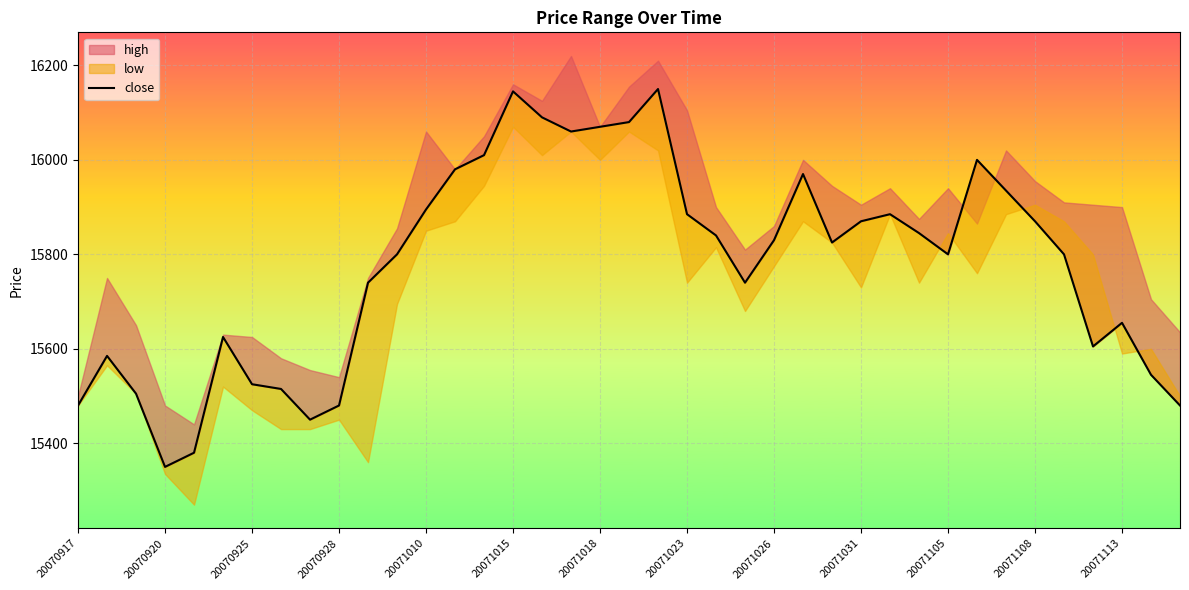

How many points are lower than both their immediate neighbors (excluding endpoints)?

7